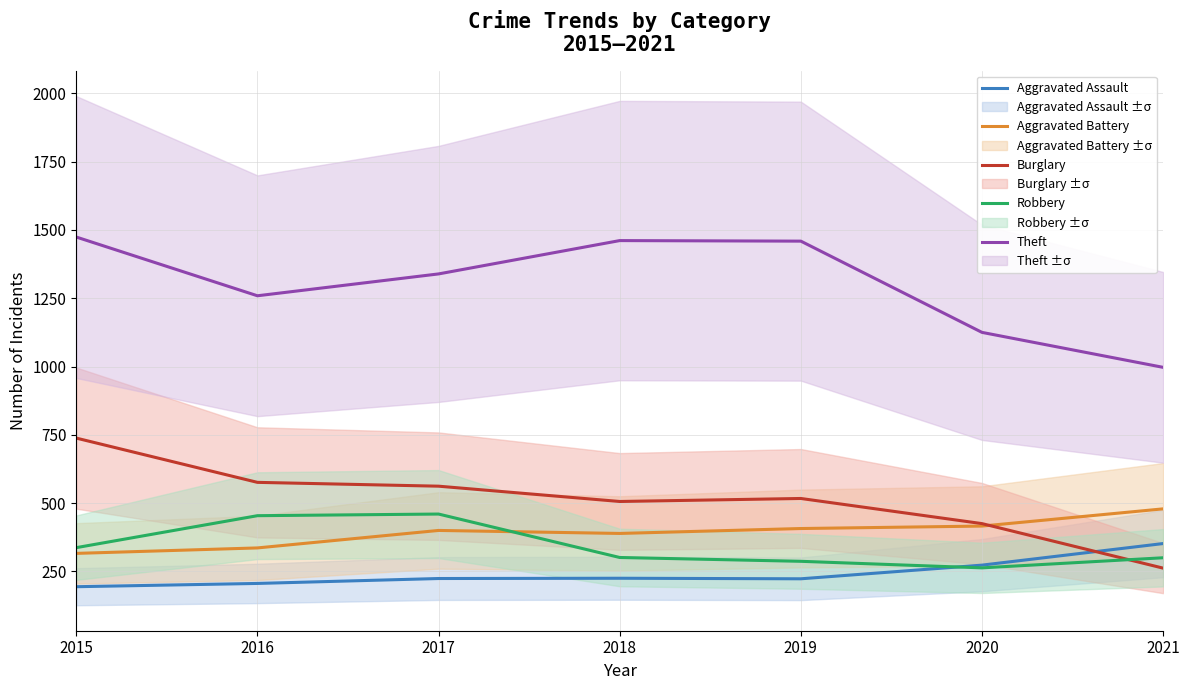

True or false: Aggravated Assault has a value of 66 at 2015.

False